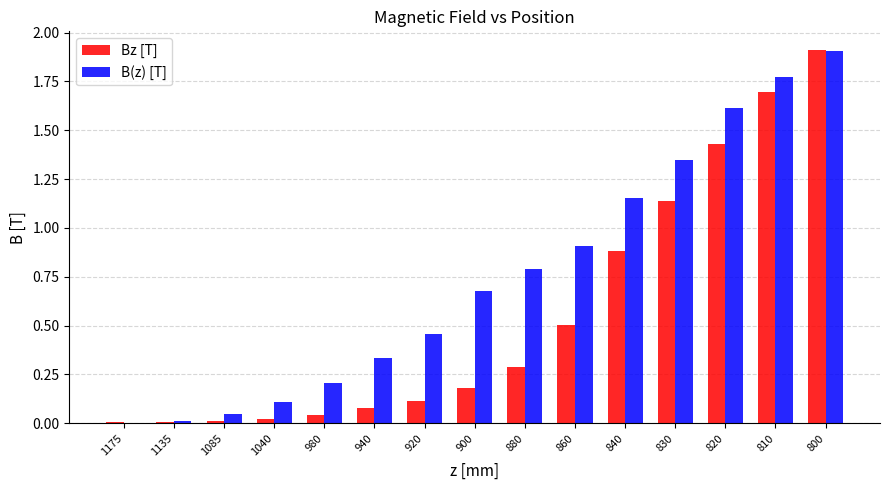

What is the highest value of the B(z) [T] series?

1.9